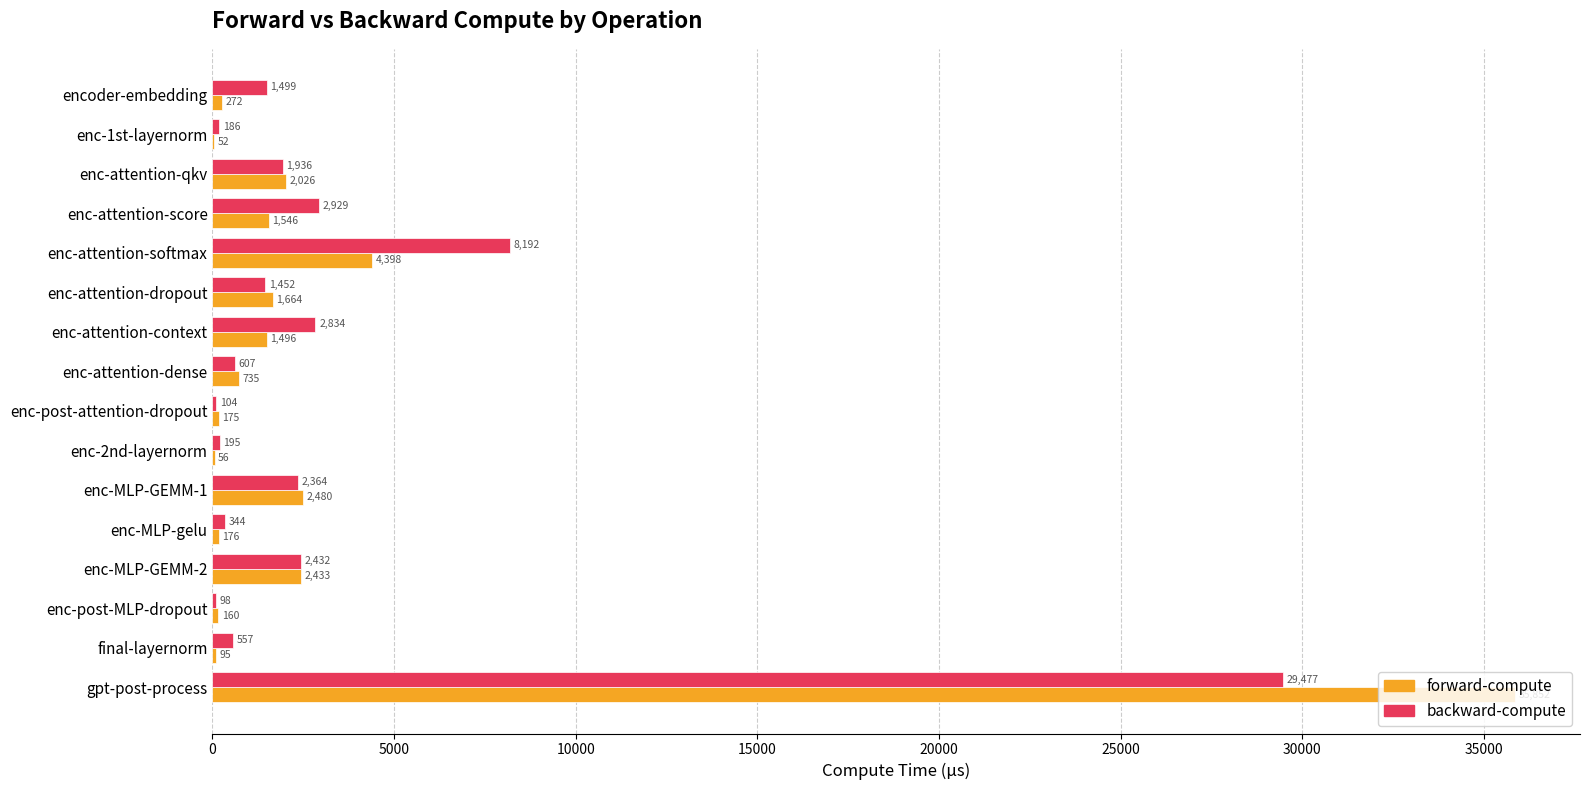

Which series changed the most between enc-attention-score and enc-MLP-gelu?

backward-compute